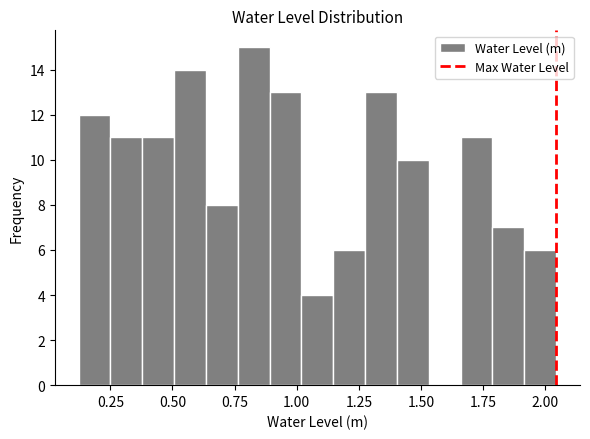

Read against the x-axis, roughly where is the centre of the tallest bar?

0.85